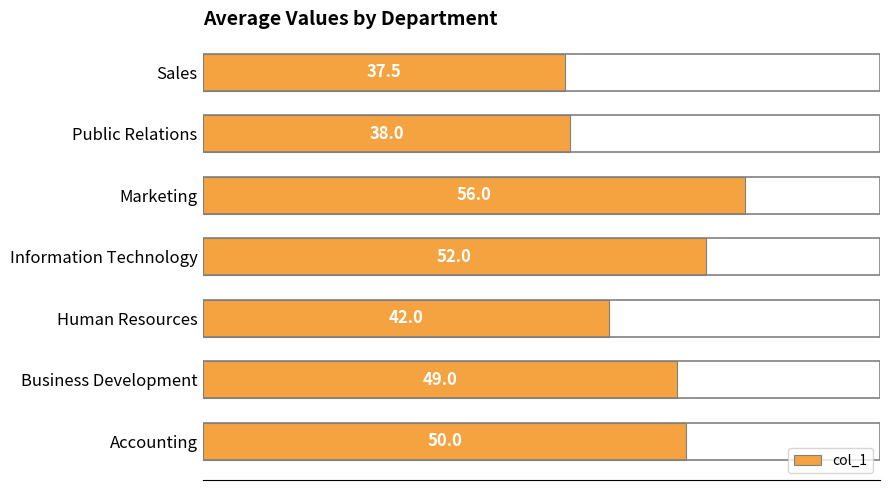

Is it true that the value at Public Relations is 25.0?

False